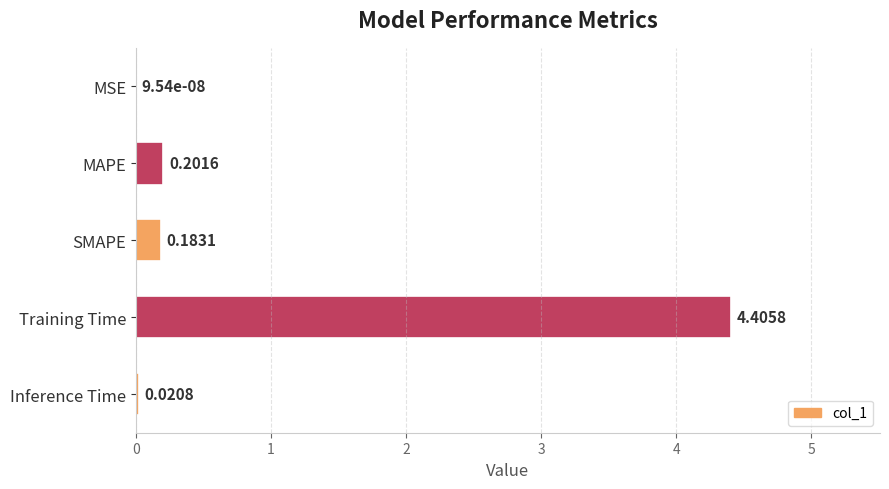

Where is the data nearest to the value 2?

MAPE